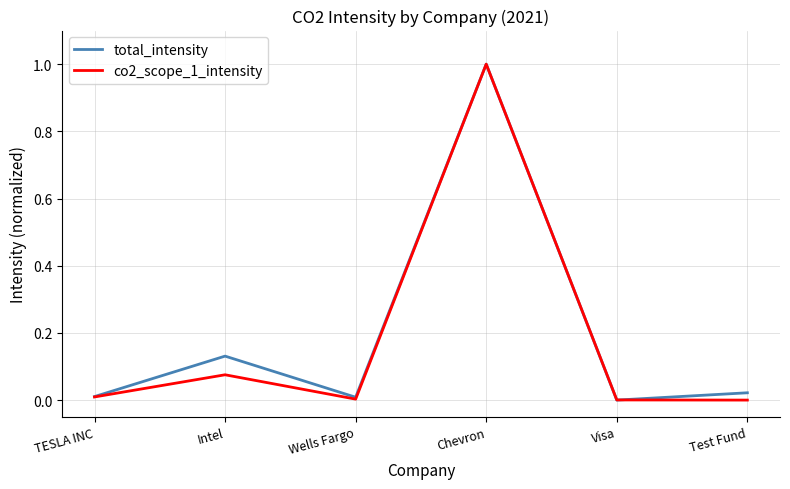

True or false: co2_scope_1_intensity has a value of 0.7 at Chevron.

False